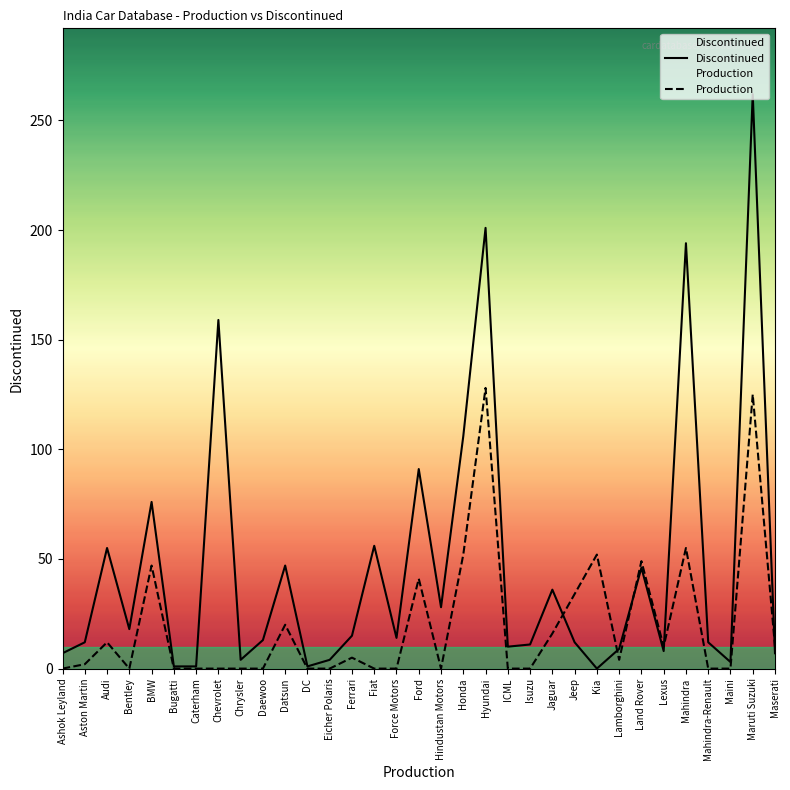

What is the sum of all Production values?

662